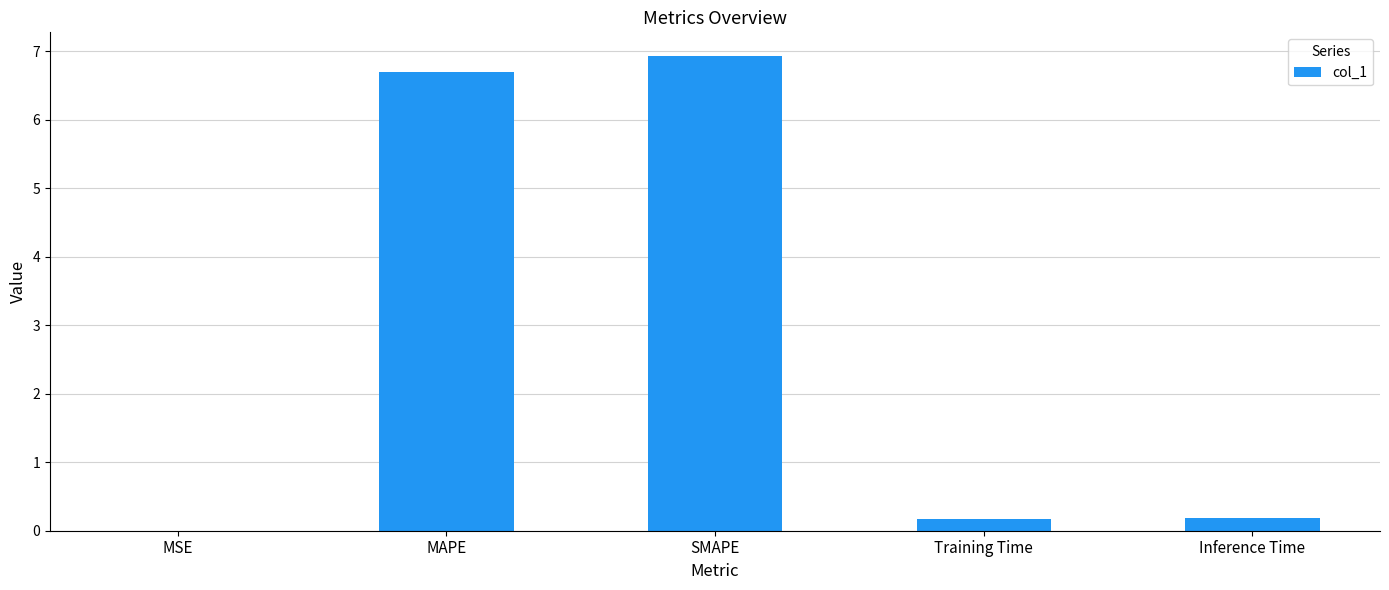

What is the change in value from MSE to MAPE?

+6.7